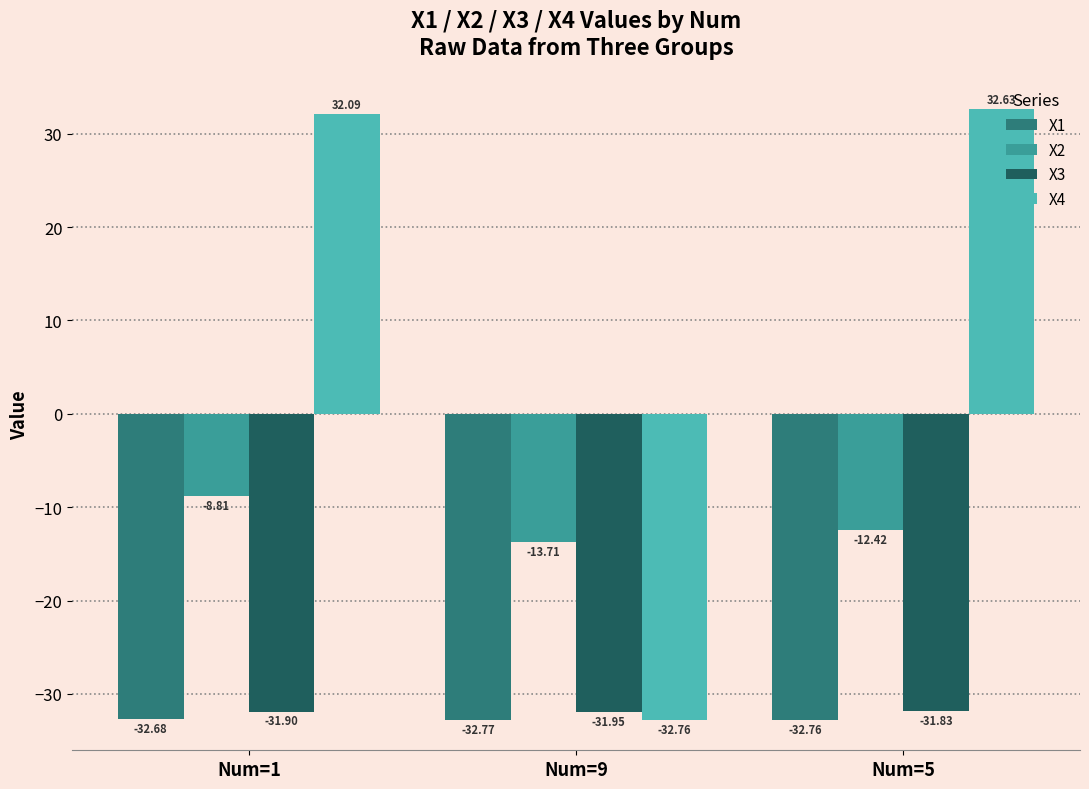

At which label is X3 closest to -31?

Num=5